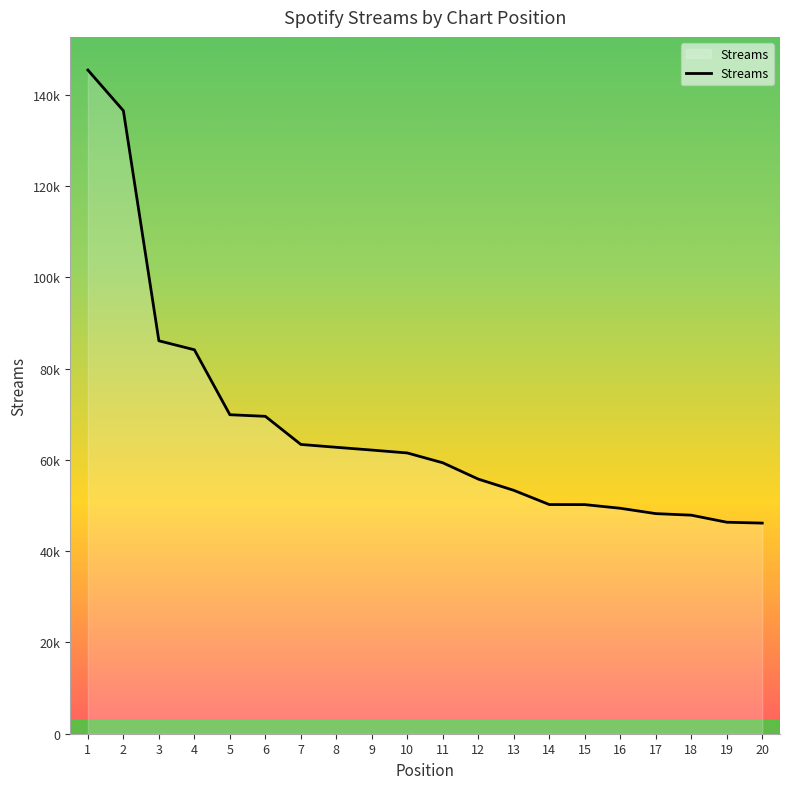

Rank the categories by value from lowest to highest.

20, 19, 18, 17, 16, 15, 14, 13, 12, 11, 10, 9, 8, 7, 6, 5, 4, 3, 2, 1